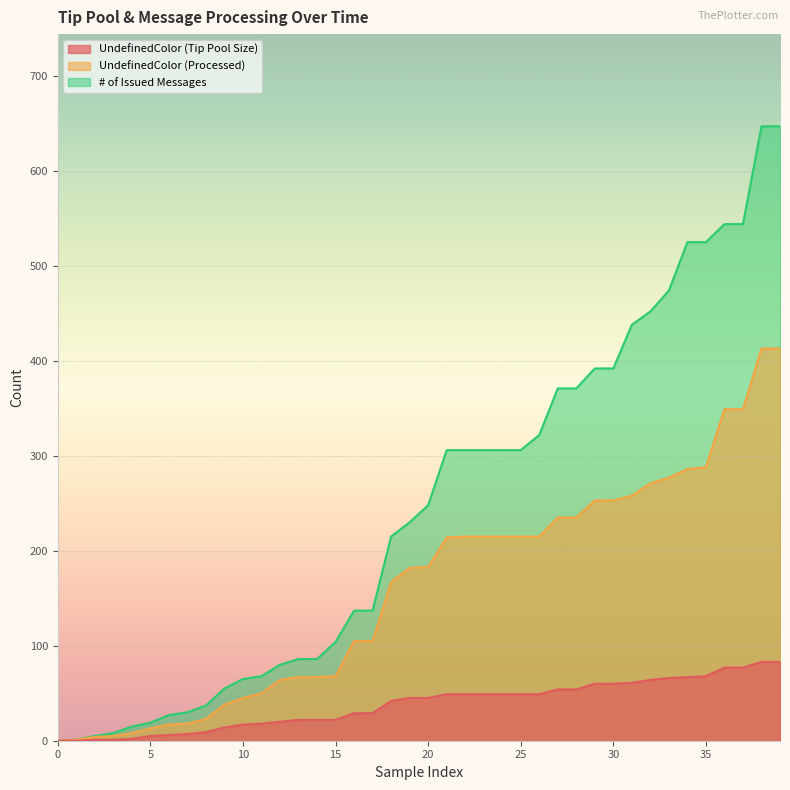

Which has a higher value, 12 or 15?

15